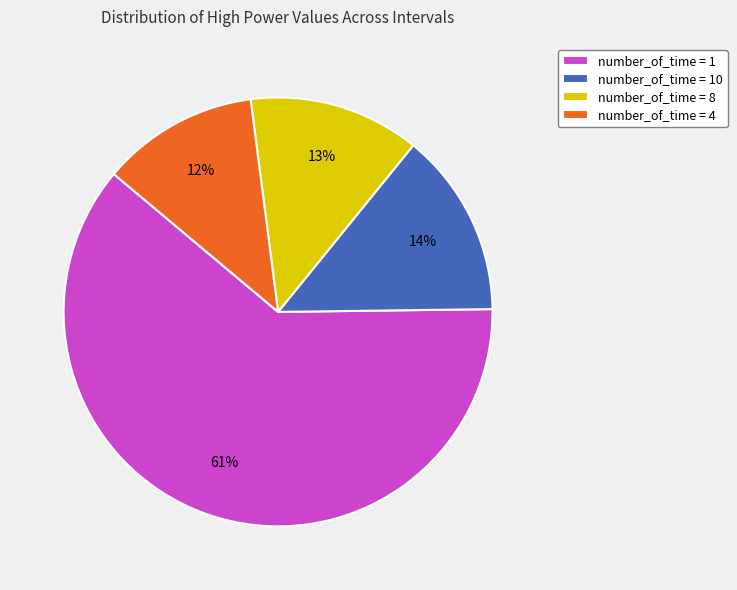

How many slices are in this pie chart?

4